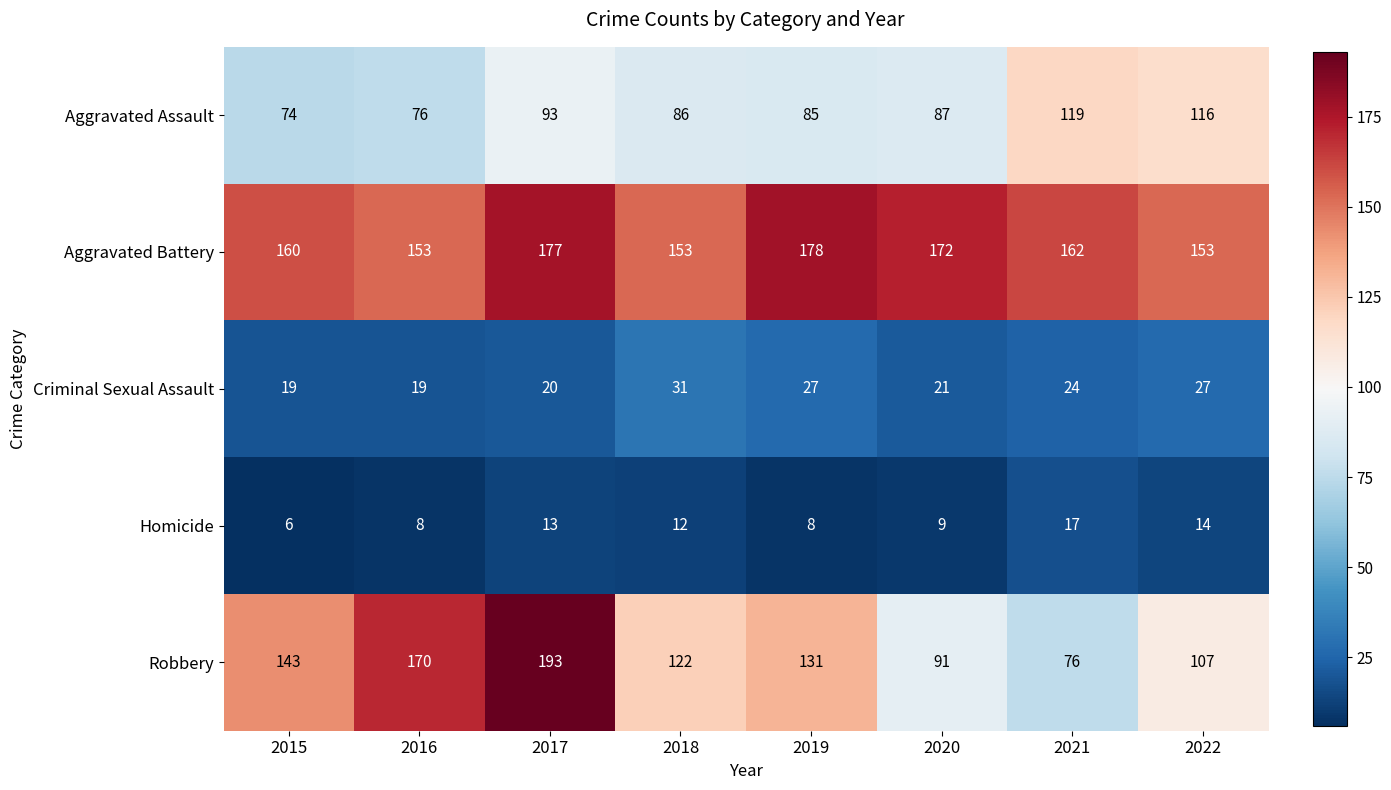

At which category does the chart reach its minimum across all series?

2015